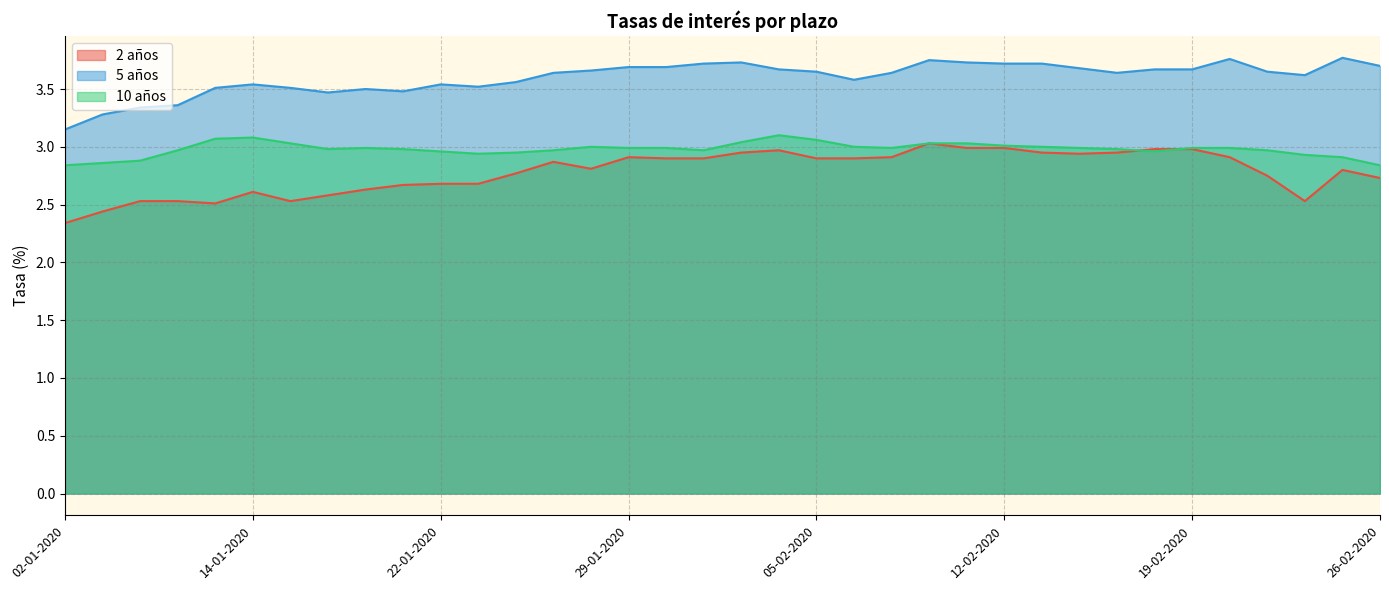

Which category has the lowest value in the 2 años series?

02-01-2020